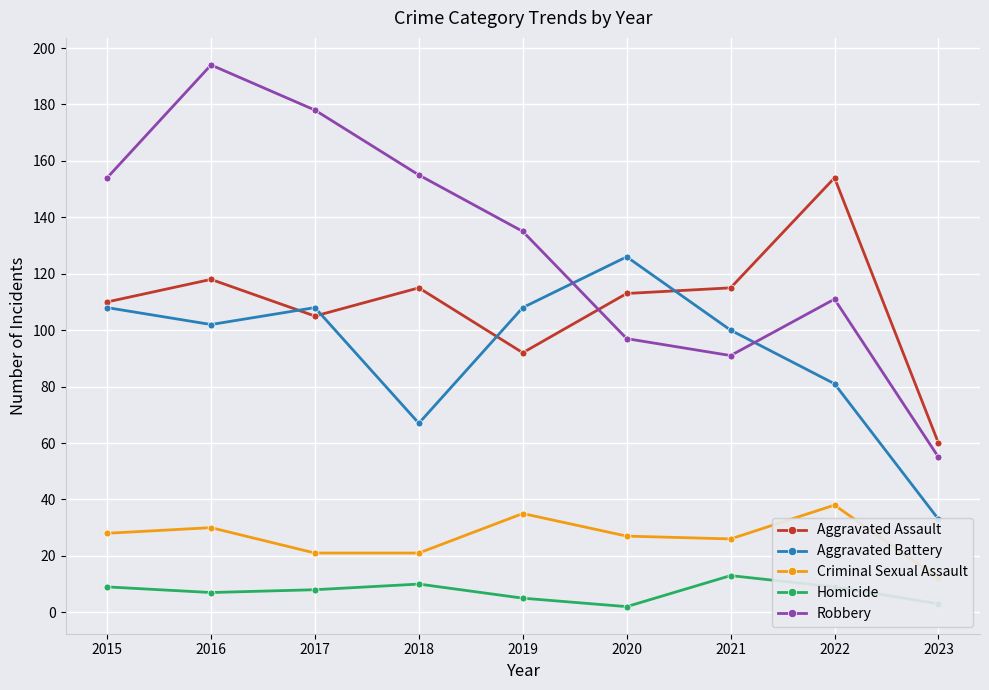

What is the average value of the Criminal Sexual Assault series?

26